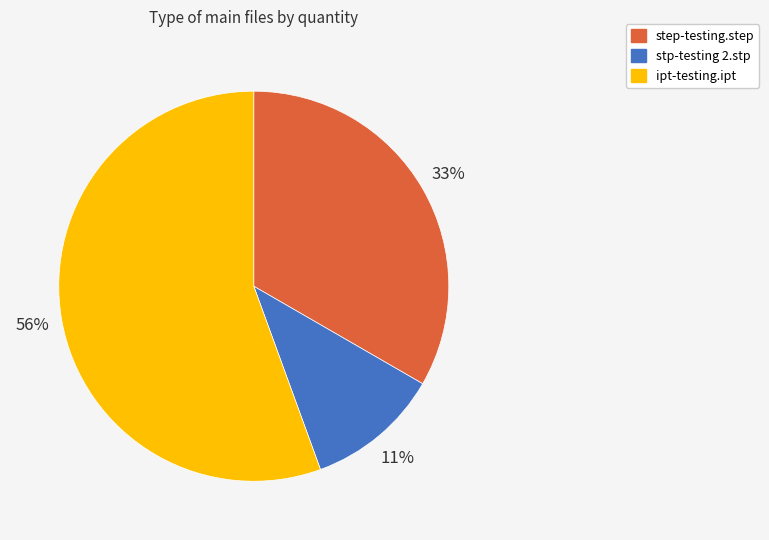

To the nearest percent, what is the combined percentage of stp-testing 2.stp and step-testing.step?

44%